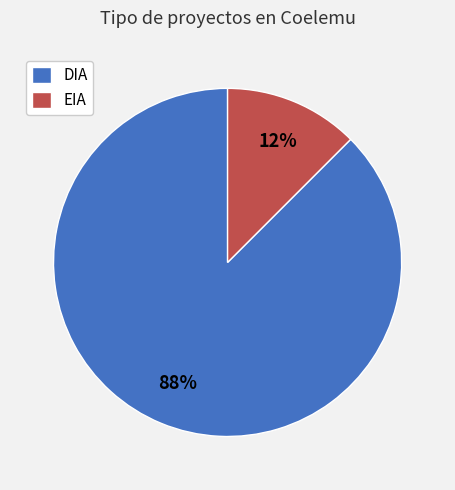

To the nearest percent, what is the combined percentage of DIA and EIA?

100%